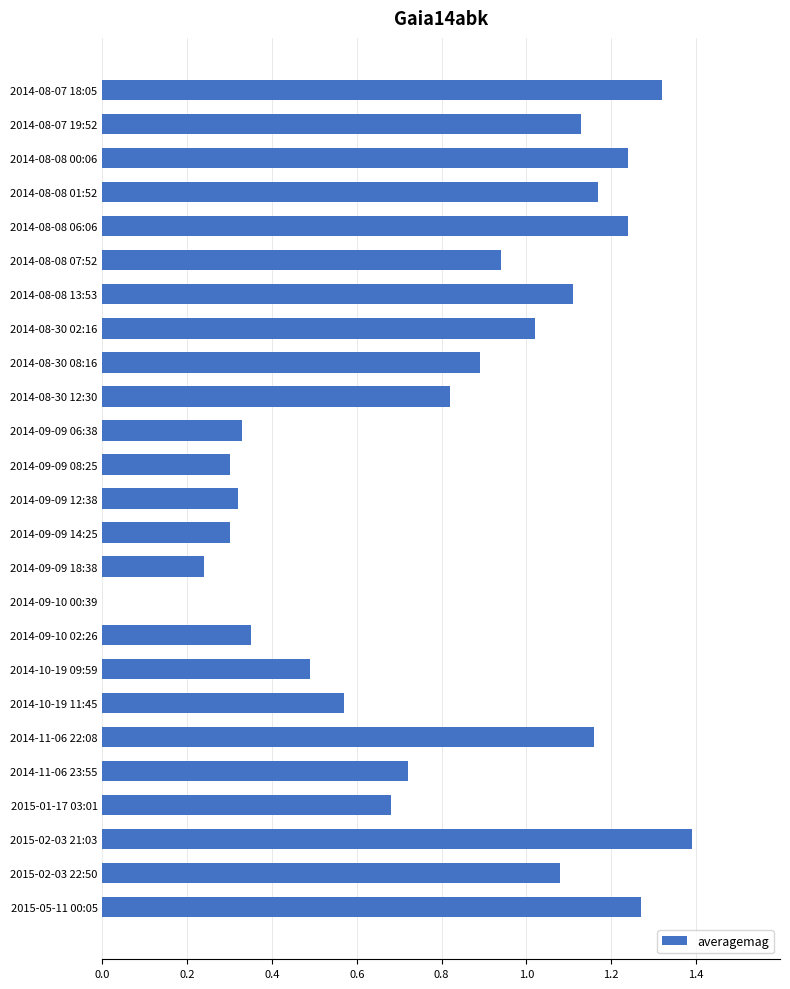

The chart shows a value of 1.8 at 2014-08-07 18:05. True or false?

False